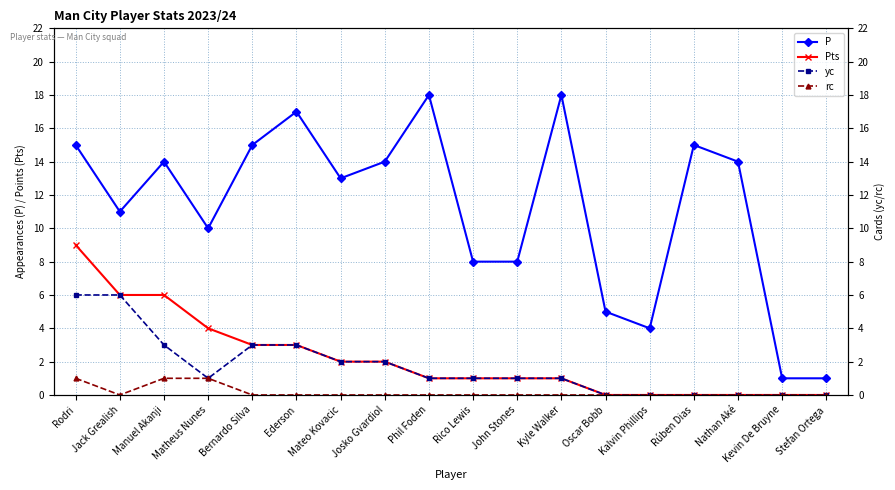

List the labels in order of yc value, smallest first.

Oscar Bobb, Kalvin Phillips, Rúben Dias, Nathan Aké, Kevin De Bruyne, Stefan Ortega, Matheus Nunes, Phil Foden, Rico Lewis, John Stones, Kyle Walker, Mateo Kovacic, Josko Gvardiol, Manuel Akanji, Bernardo Silva, Ederson, Rodri, Jack Grealish